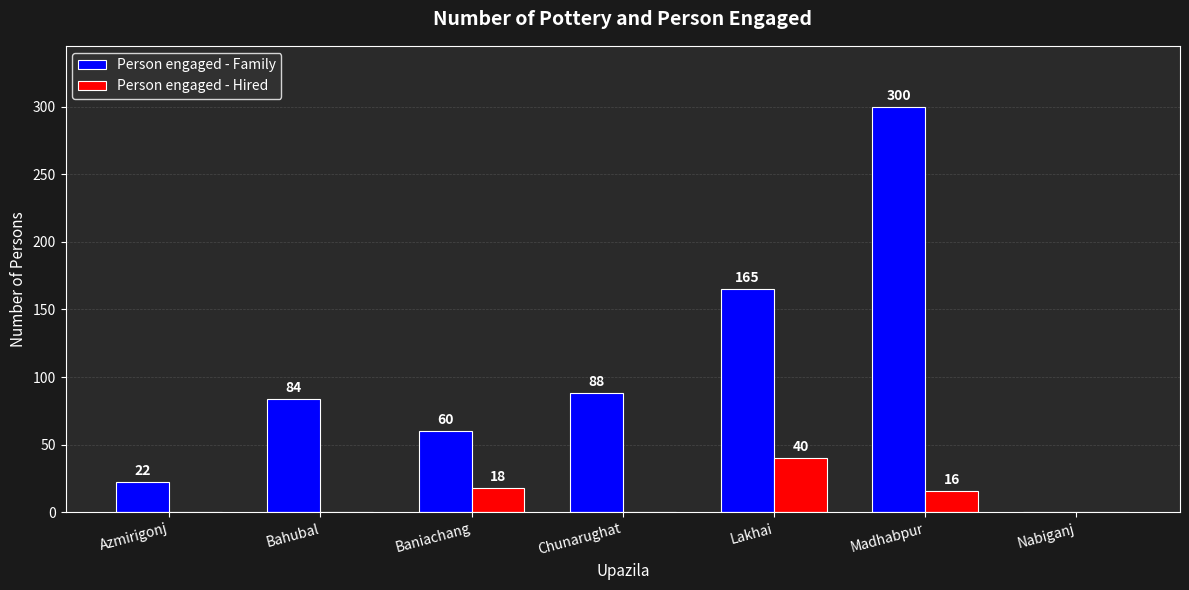

Which series changed the most between Azmirigonj and Nabiganj?

Person engaged - Family